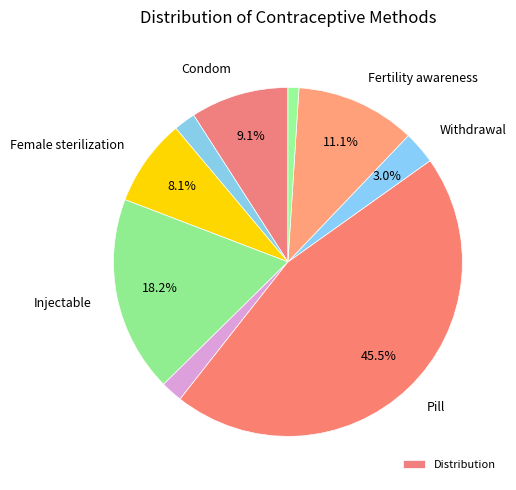

How many slices are in this pie chart?

9